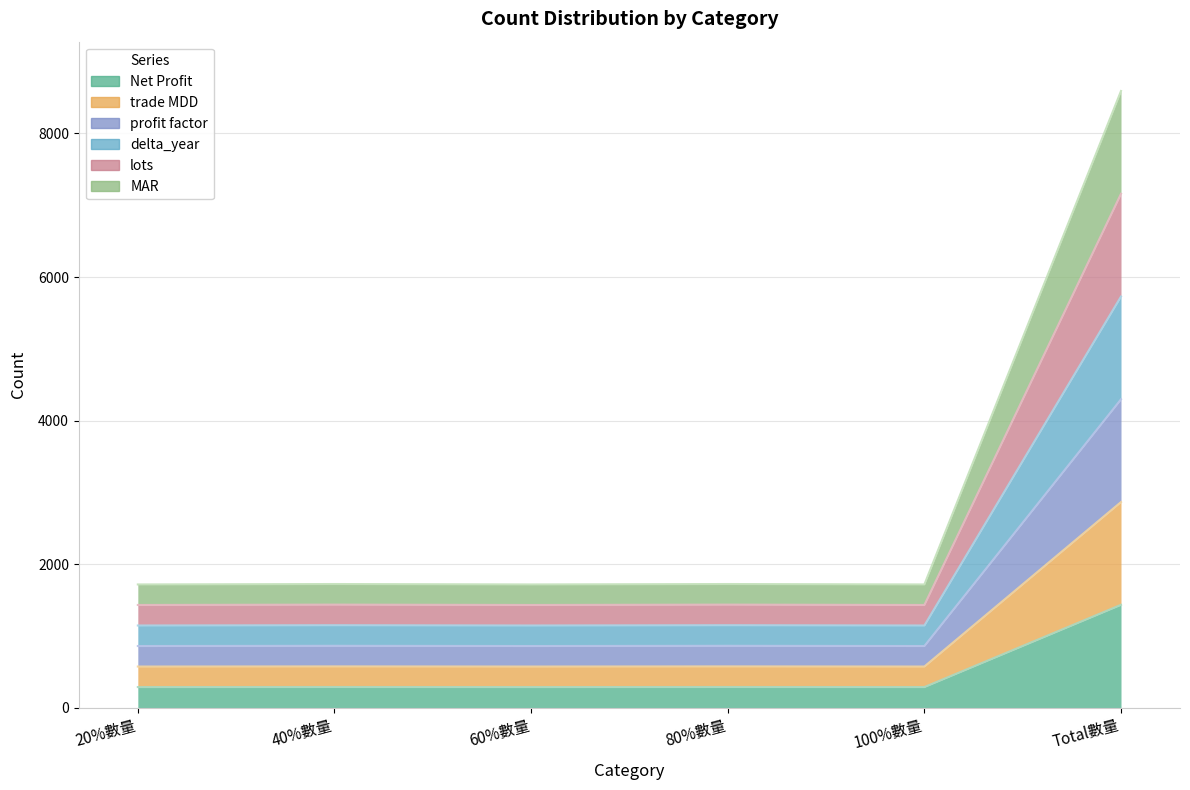

Is it true that lots equals 457 at 60%數量?

False